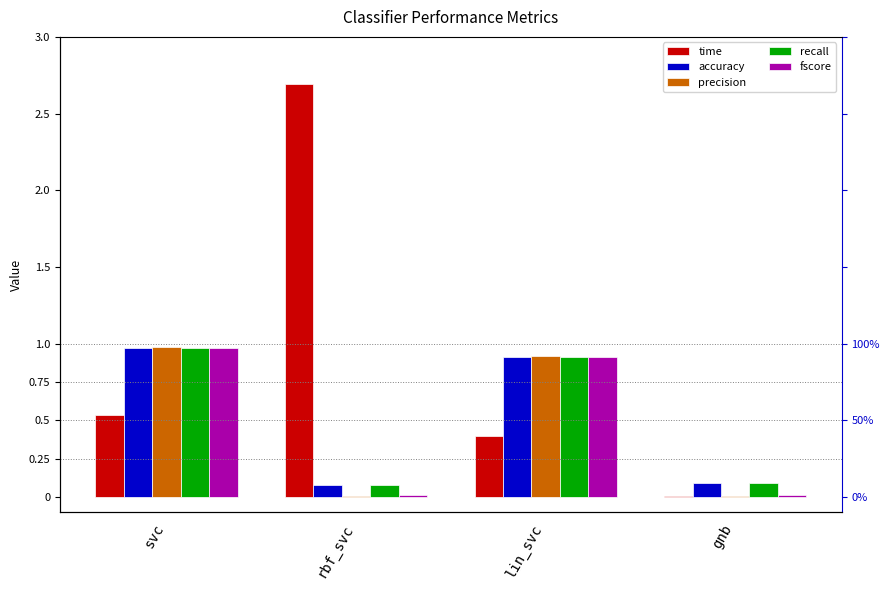

Is the value of recall at gnb greater than the value of fscore at lin_svc?

No